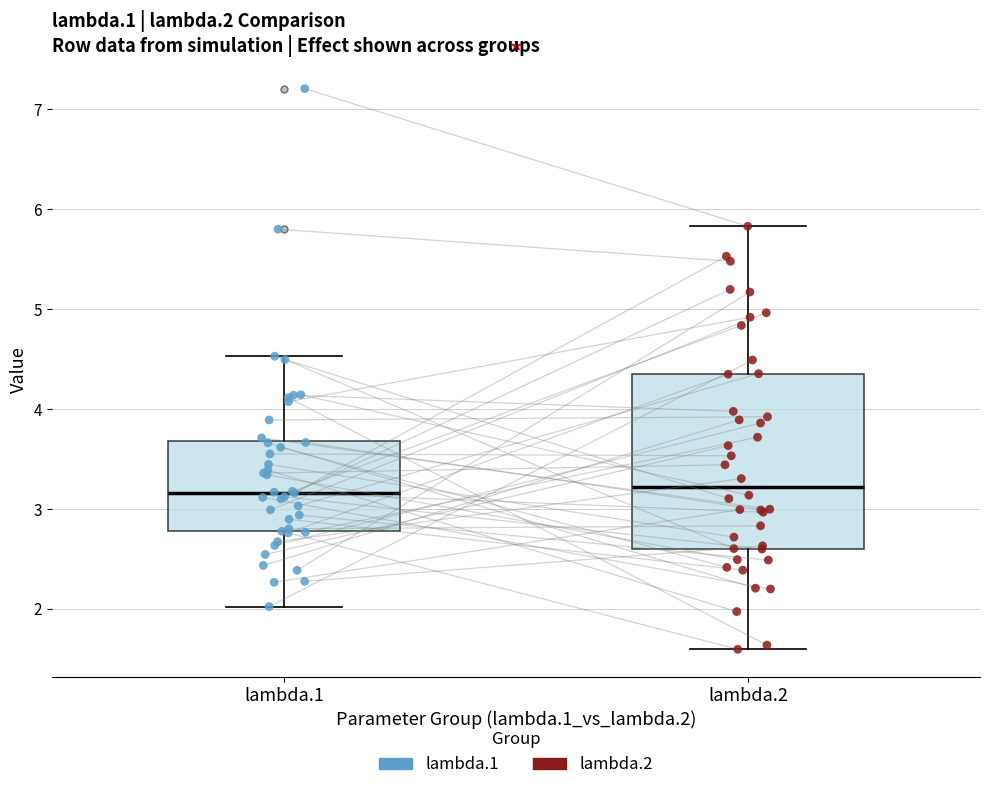

Reading left to right, transcribe this box plot: for each box, give where its median line is, the range the box spans, and where its two whiskers end, as read against the y-axis. The values are not printed on the chart, so give them approximately, as read against the axis.

lambda.1: median 3.2, box 2.8 to 3.7, whiskers 2.0 to 4.5
lambda.2: median 3.2, box 2.6 to 4.4, whiskers 1.6 to 5.8